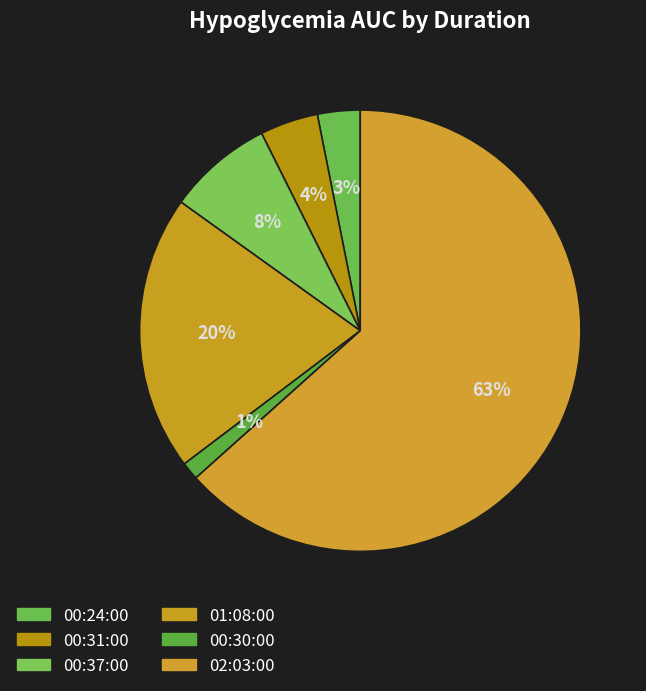

Count the number of slices in the pie.

6